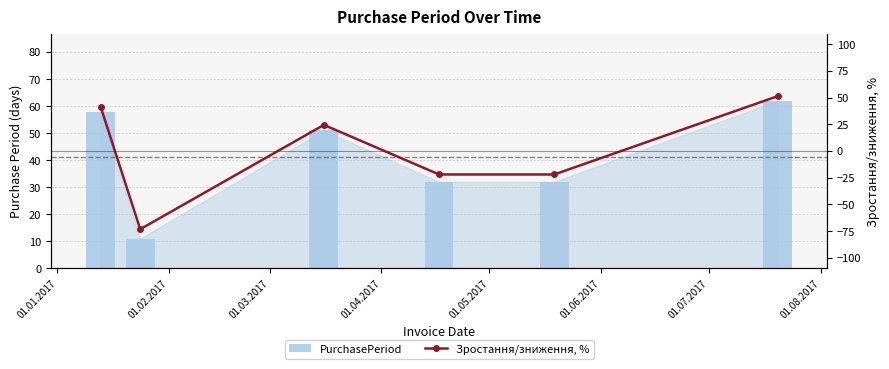

What is the difference between the maximum and second lowest values in the PurchasePeriod series?

30.0